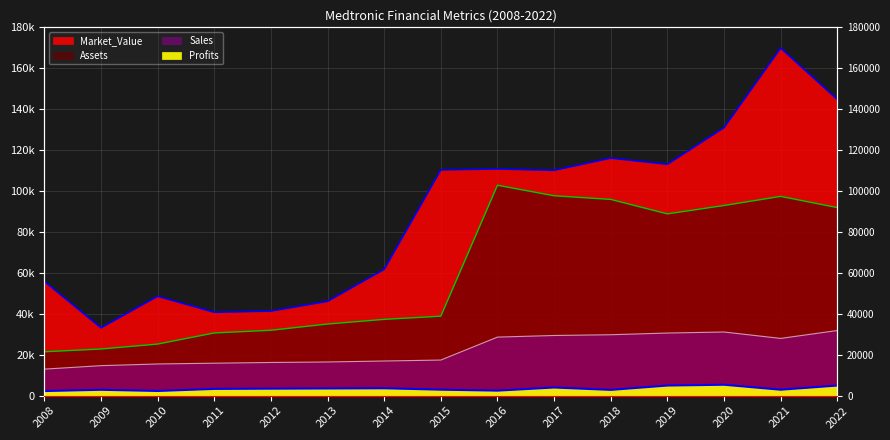

True or false: Market_Value and Assets intersect in this chart.

False